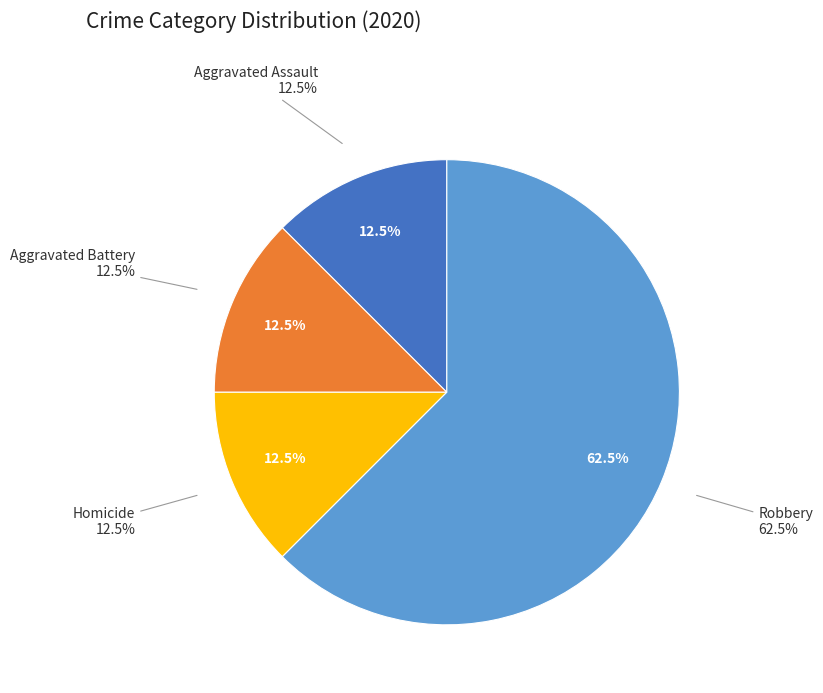

Count the number of slices in the pie.

5